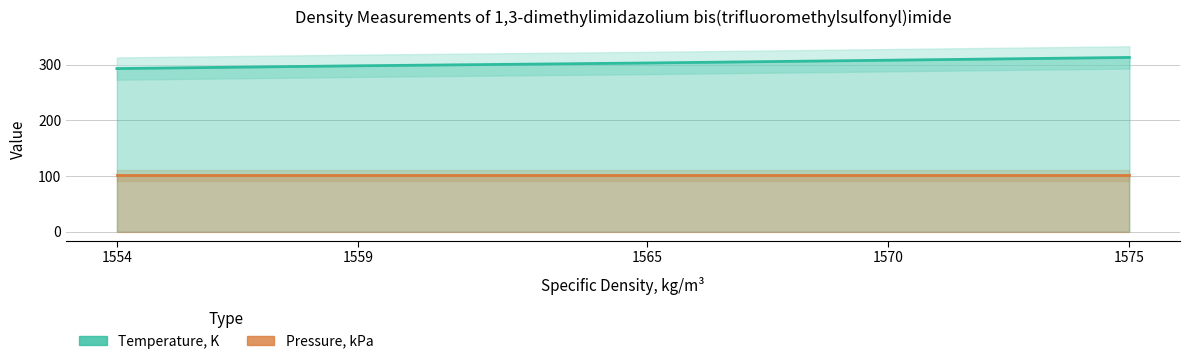

True or false: Pressure, kPa and Temperature, K intersect in this chart.

False